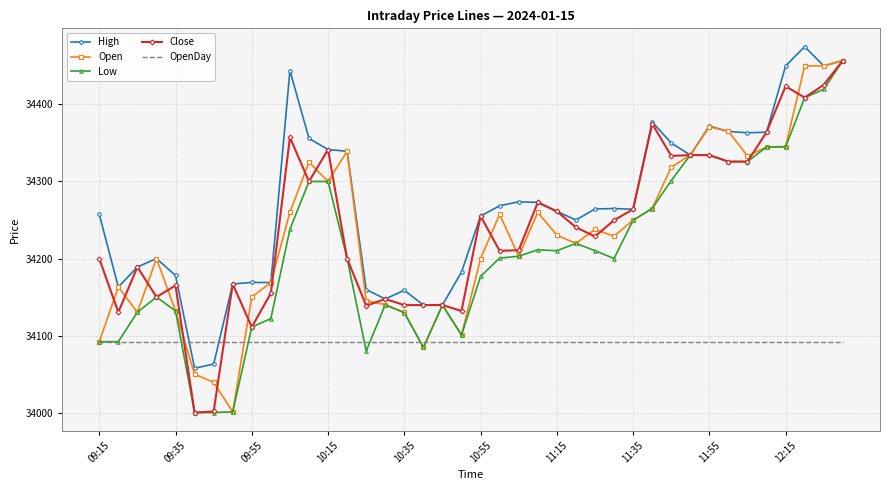

Which series has the largest total across all categories?

High